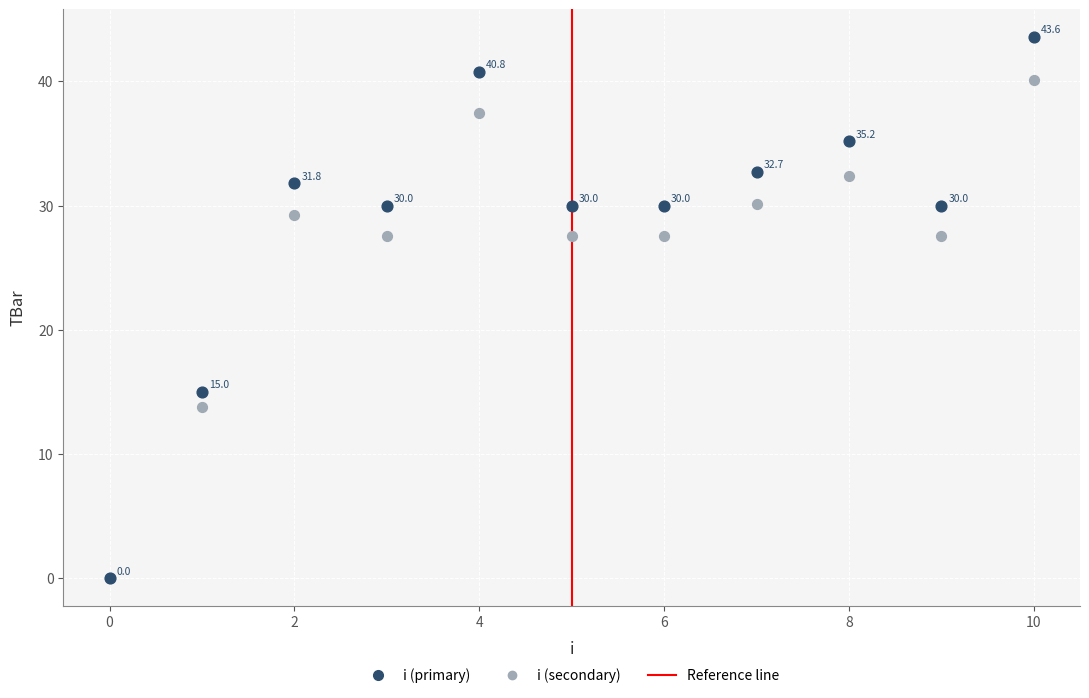

In the i (secondary) series, what Y value is closest to 20?

13.8